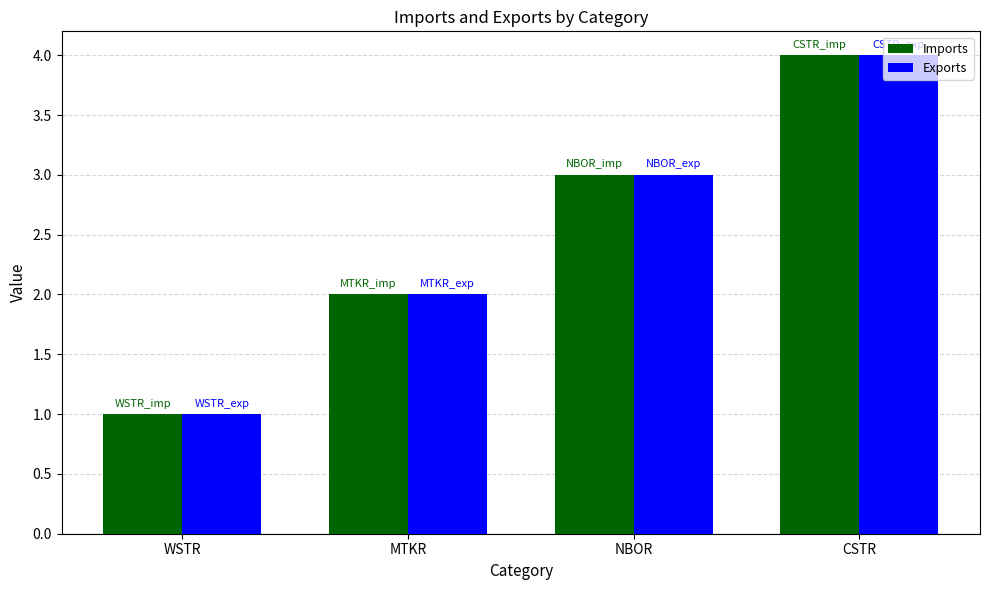

What are all the series names shown in the legend?

Imports, Exports